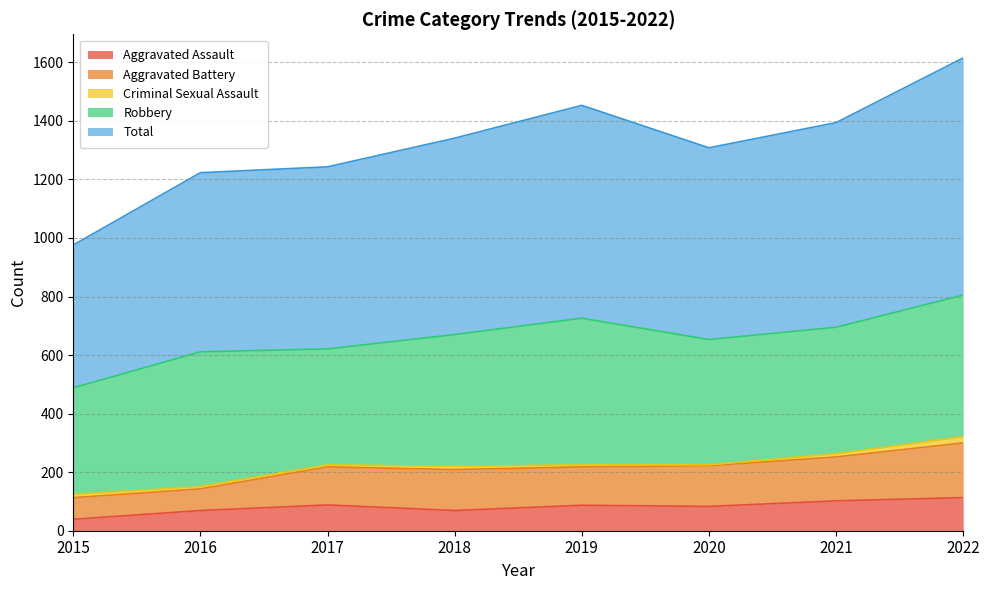

What are all the series names shown in the legend?

Aggravated Assault, Aggravated Battery, Criminal Sexual Assault, Robbery, Total